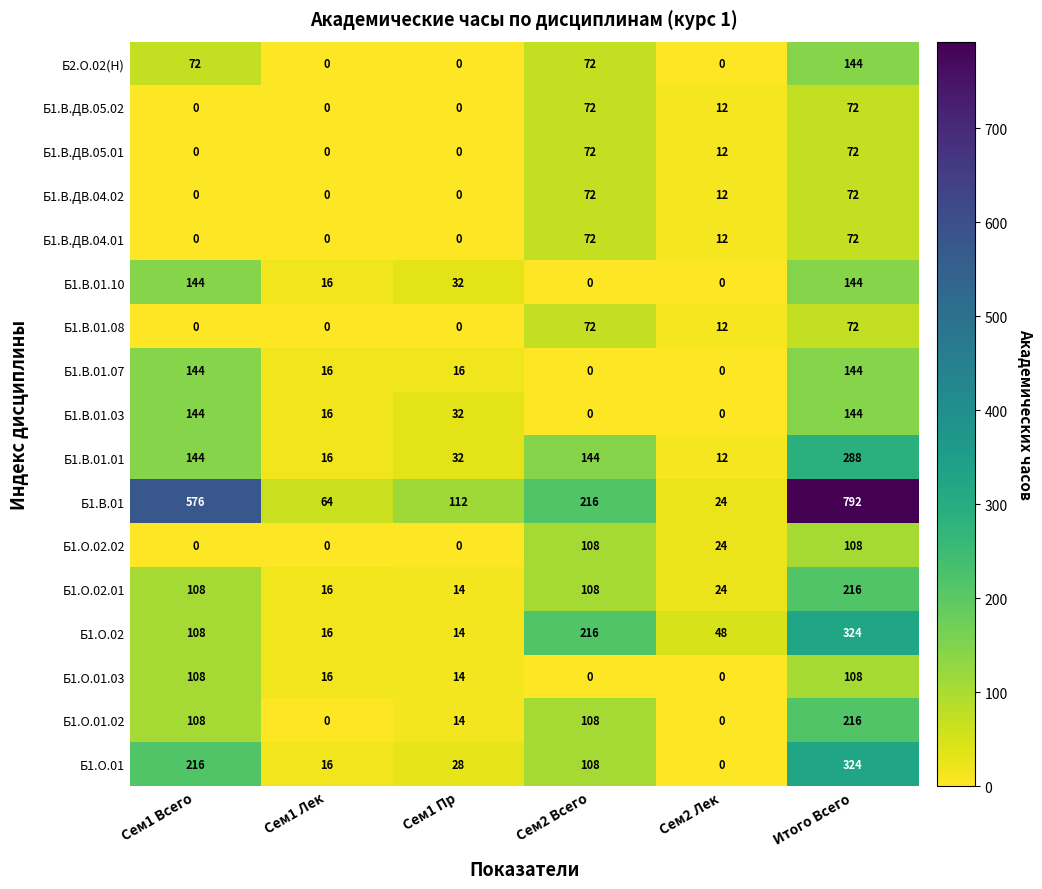

The value of Б2.О.02(Н) at Сем1 Пр is 0. True or false?

True